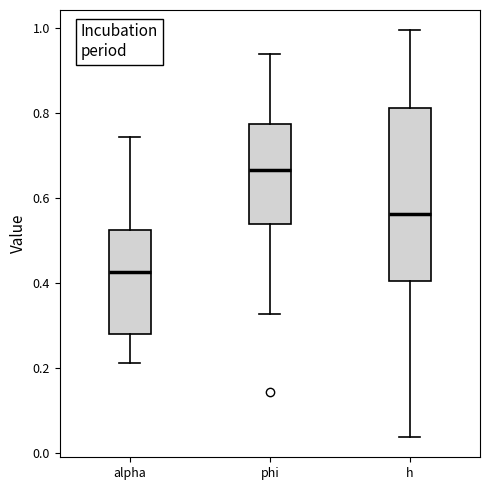

Reading left to right, transcribe this box plot: for each box, give where its median line is, the range the box spans, and where its two whiskers end, as read against the y-axis. The values are not printed on the chart, so give them approximately, as read against the axis.

alpha: median 0.42, box 0.28 to 0.52, whiskers 0.22 to 0.74
phi: median 0.66, box 0.54 to 0.78, whiskers 0.32 to 0.94
h: median 0.56, box 0.40 to 0.82, whiskers 0.04 to 1.00